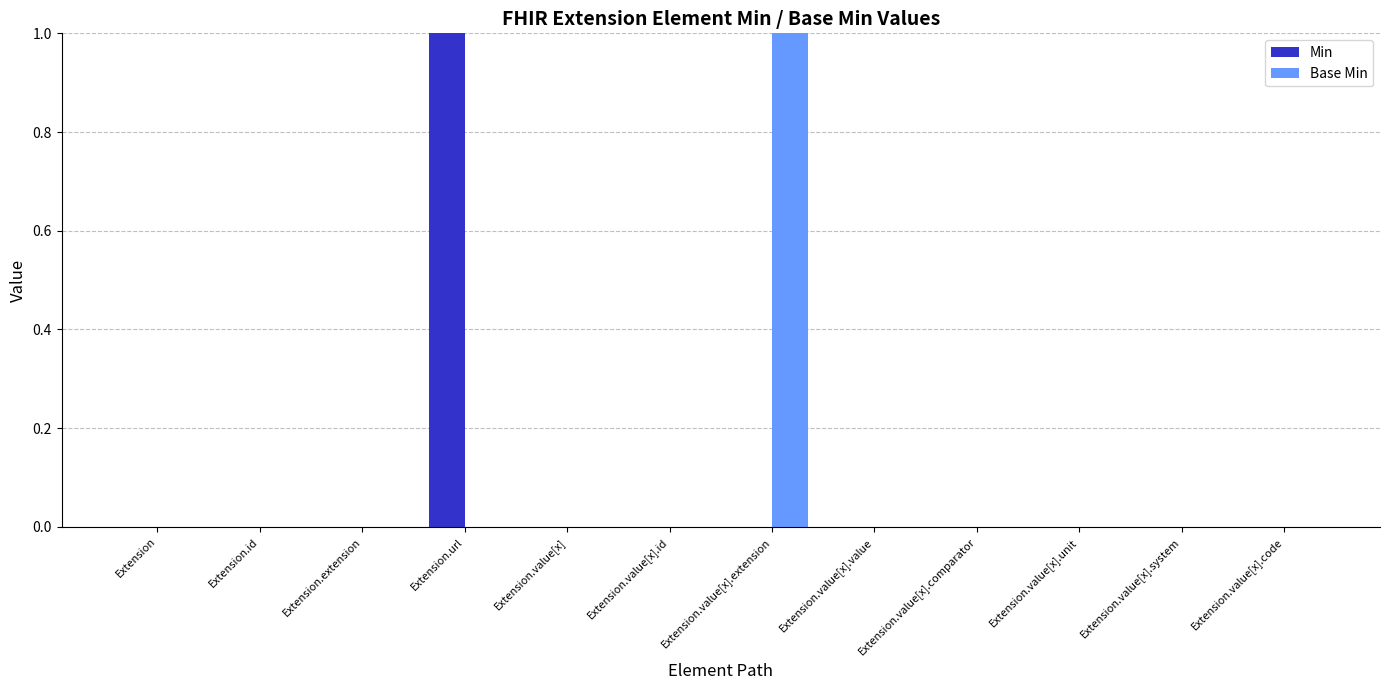

Is it true that Base Min equals 0 at Extension.value[x].comparator?

True